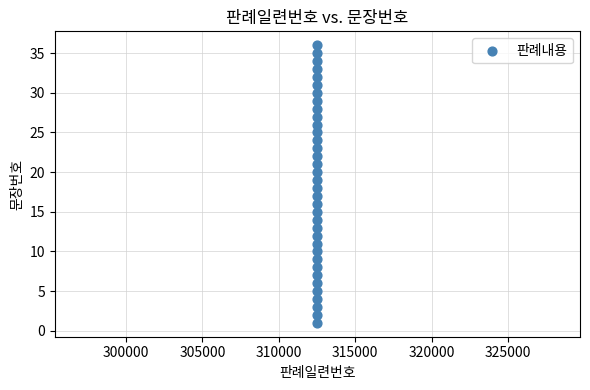

What is the range of Y values (max minus min)?

35